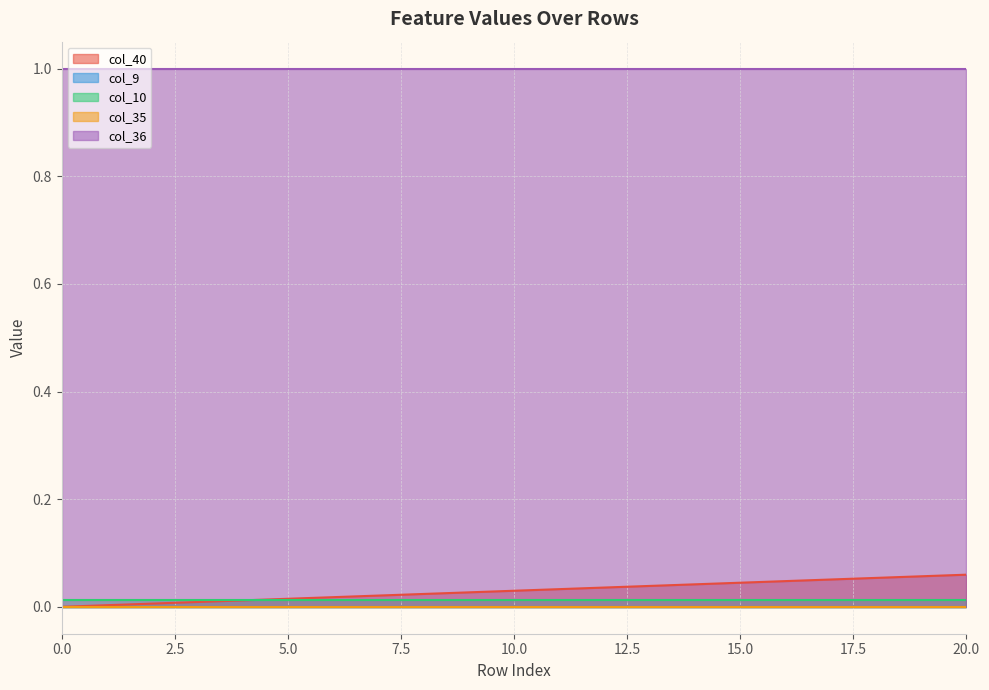

Is it true that col_35 equals 0.0 at 17?

True